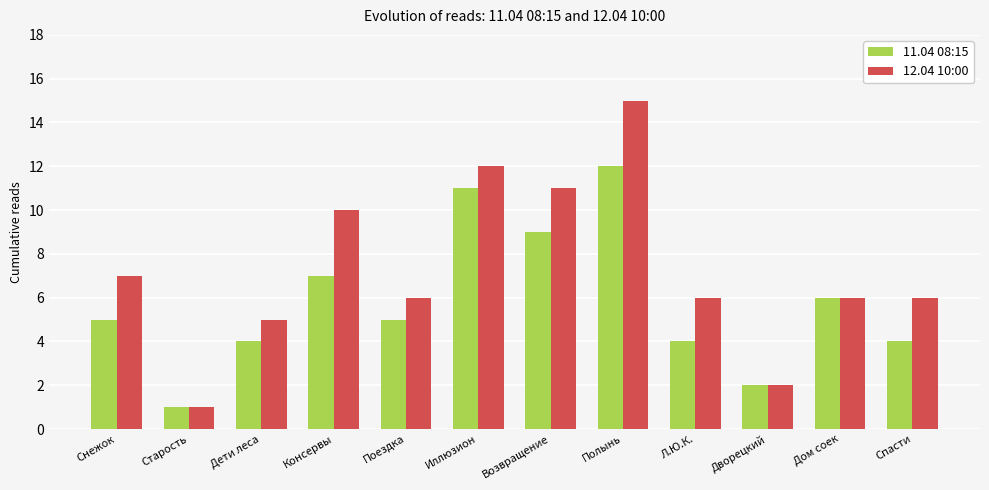

At which category is the sum across all series the highest?

Полынь